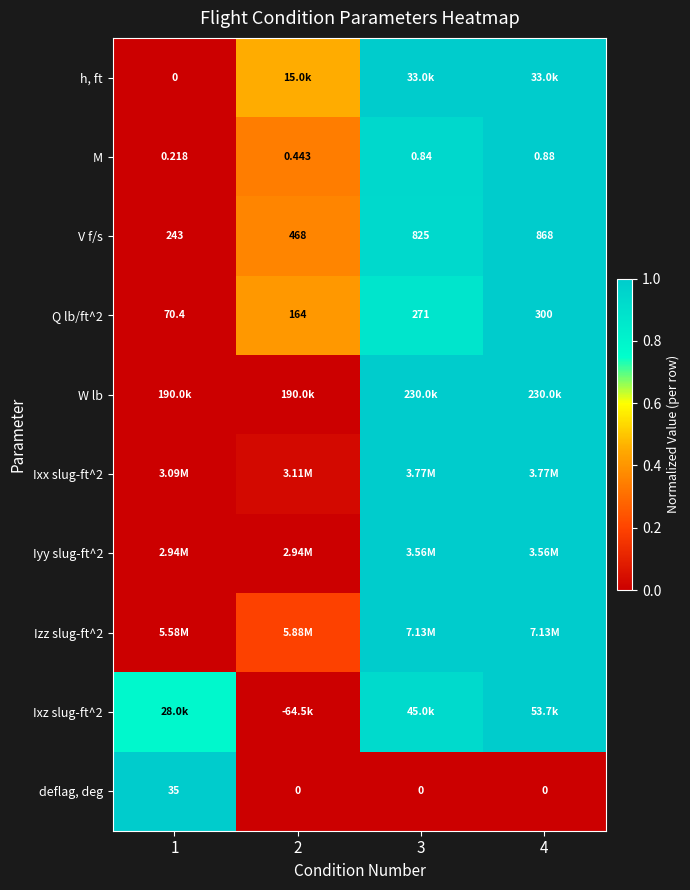

What is the difference between the highest and lowest values at 2?

0.5